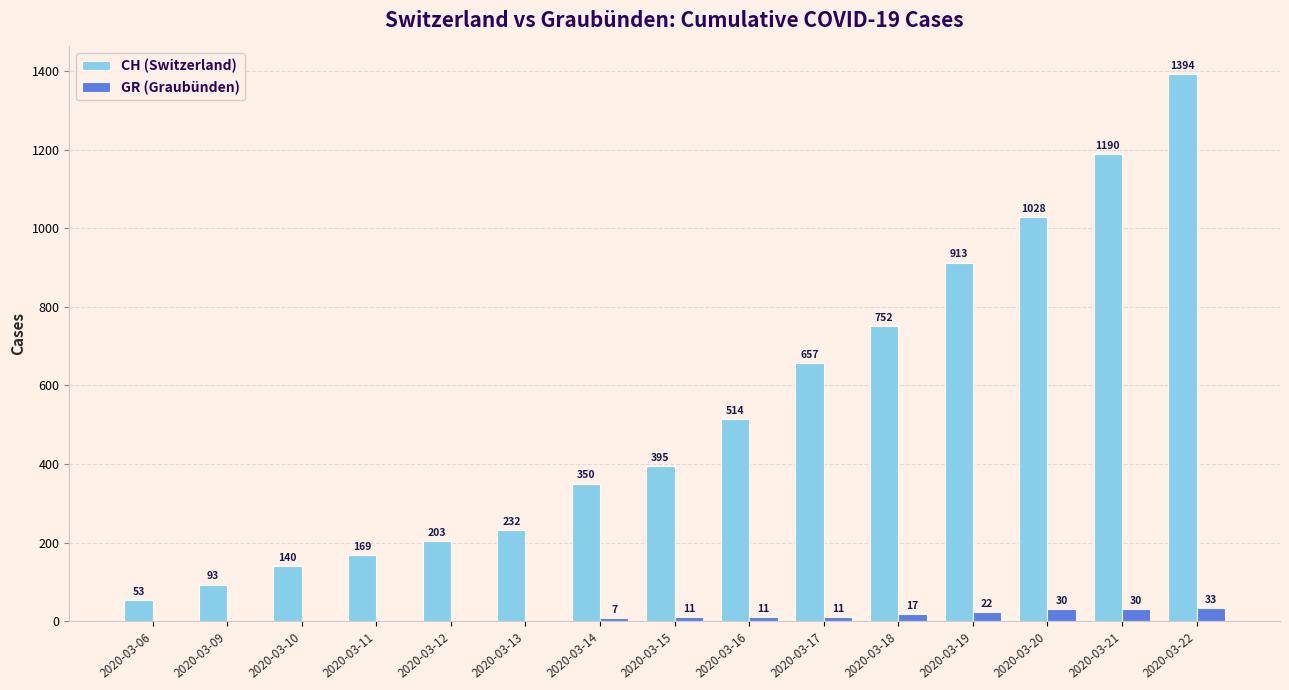

Are the bars horizontal?

No